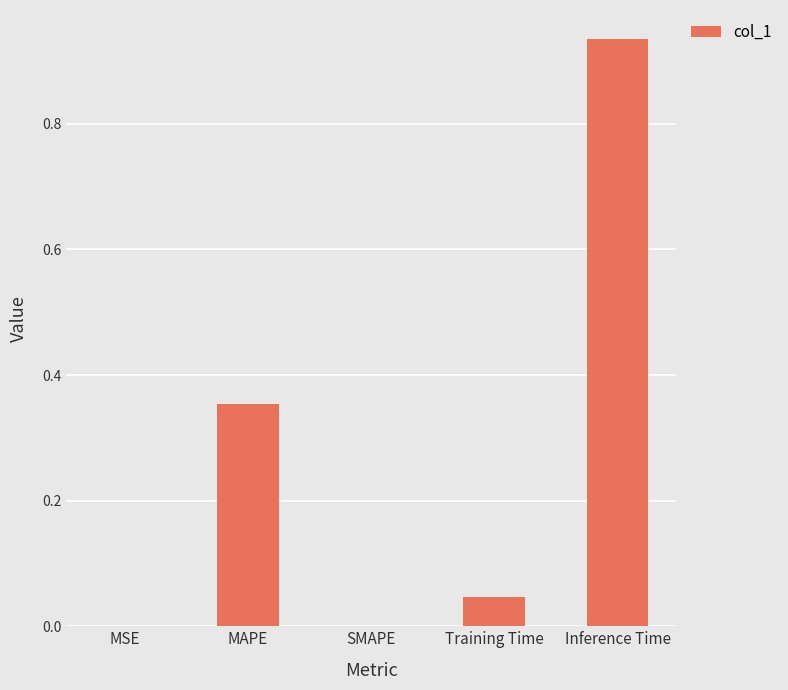

What is the sum of the values at Inference Time and MAPE?

1.3